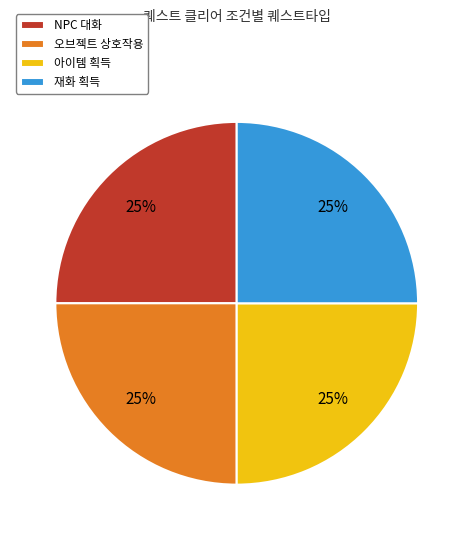

How many segments does this pie chart have?

4